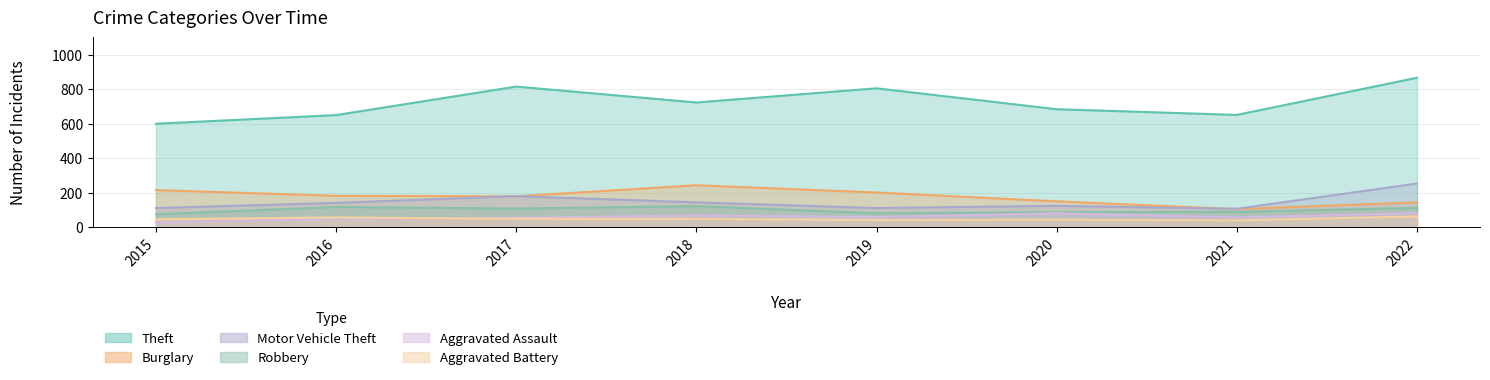

The value of Motor Vehicle Theft at 2019 is 112. True or false?

True